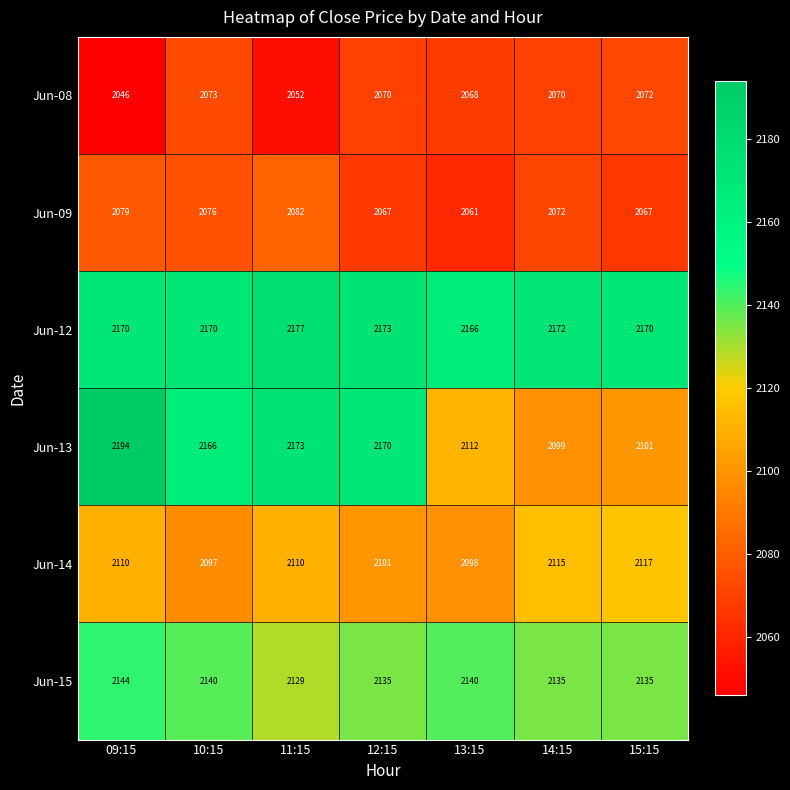

What is the sum of all Jun-09 values?

14504